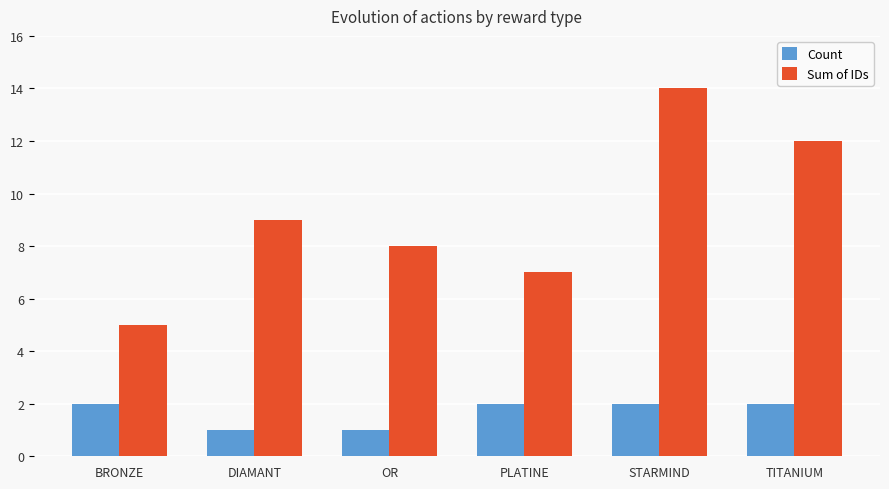

Reading left to right, transcribe all the data shown in this chart.

Count: BRONZE=2	DIAMANT=1	OR=1	PLATINE=2	STARMIND=2	TITANIUM=2
Sum of IDs: BRONZE=5	DIAMANT=9	OR=8	PLATINE=7	STARMIND=14	TITANIUM=12